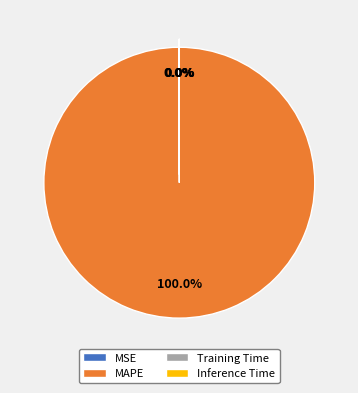

How many segments does this pie chart have?

4